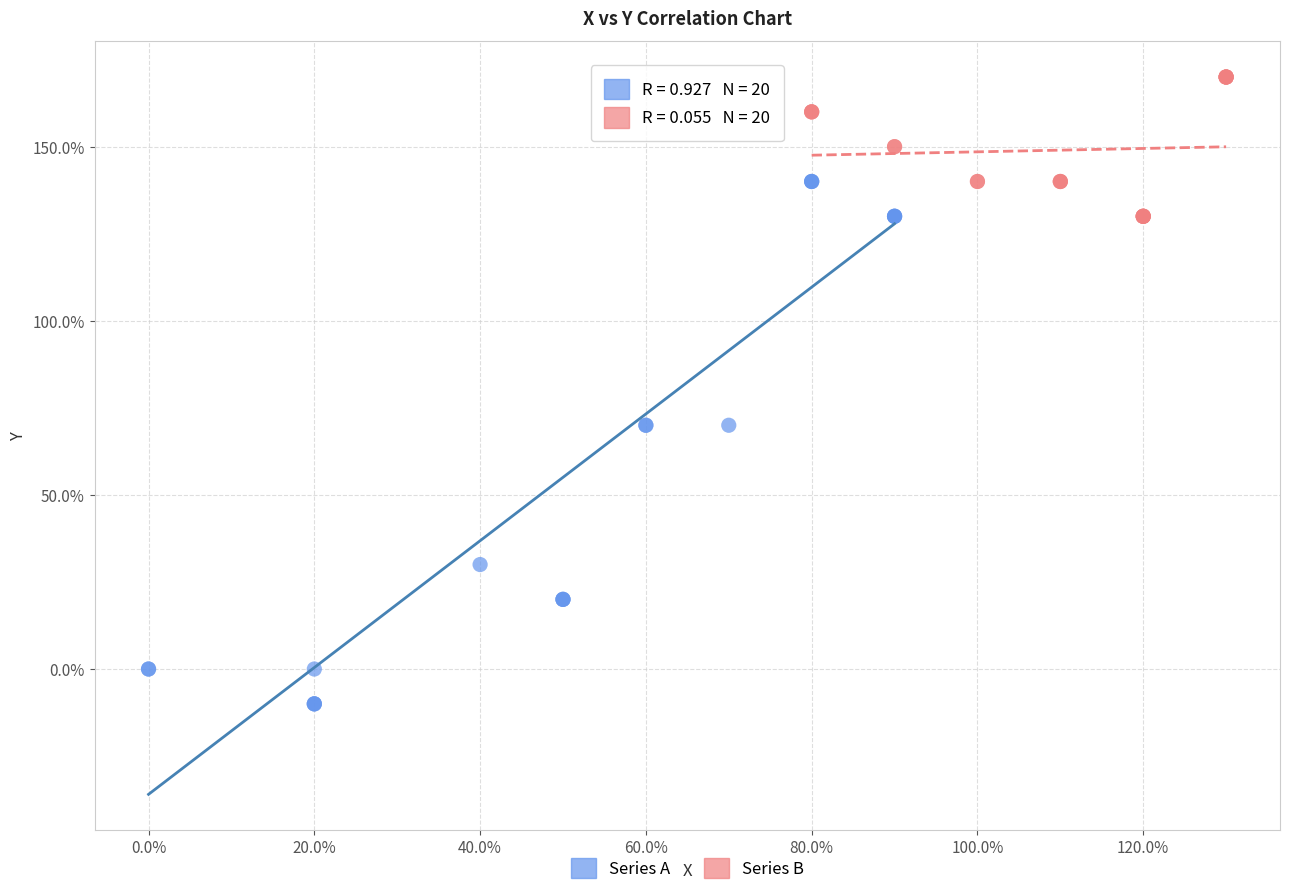

What are all the series names shown in the legend?

Series A, Series B